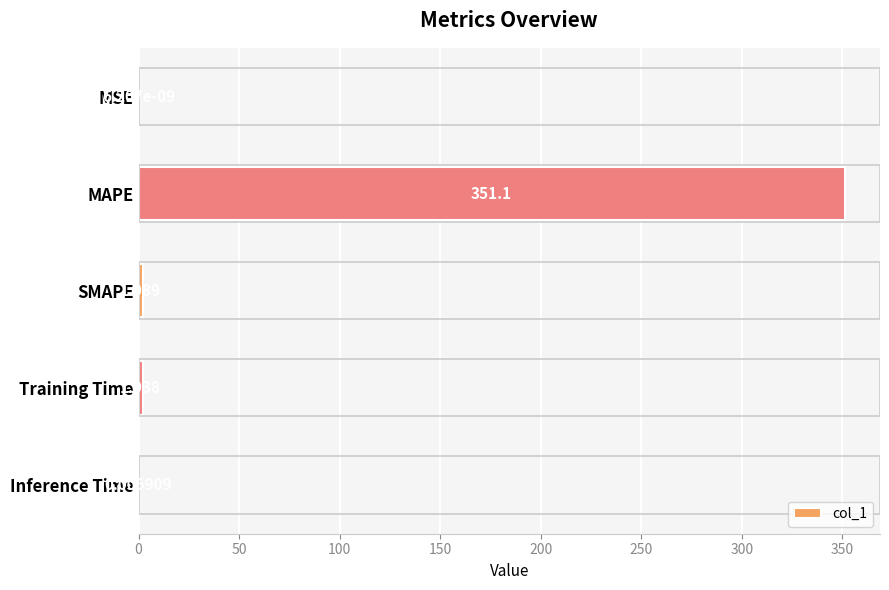

Which label corresponds to the largest value in the chart?

MAPE